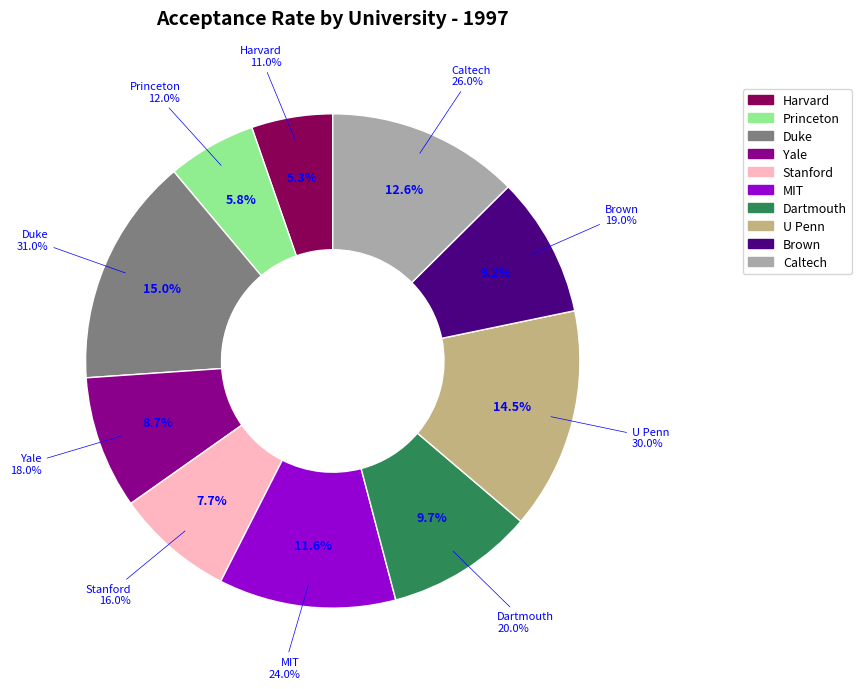

To the nearest percent, what percentage of the pie is University of Pennsylvania (PA)?

14%